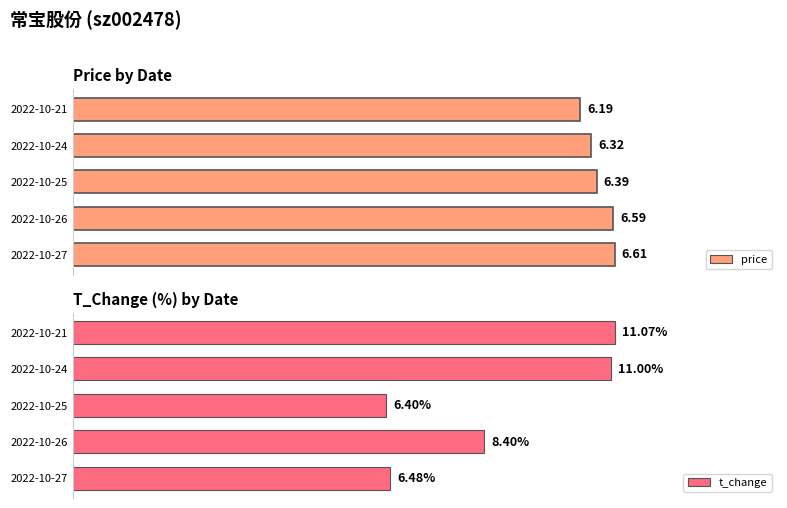

Which series has the largest range (max minus min)?

t_change